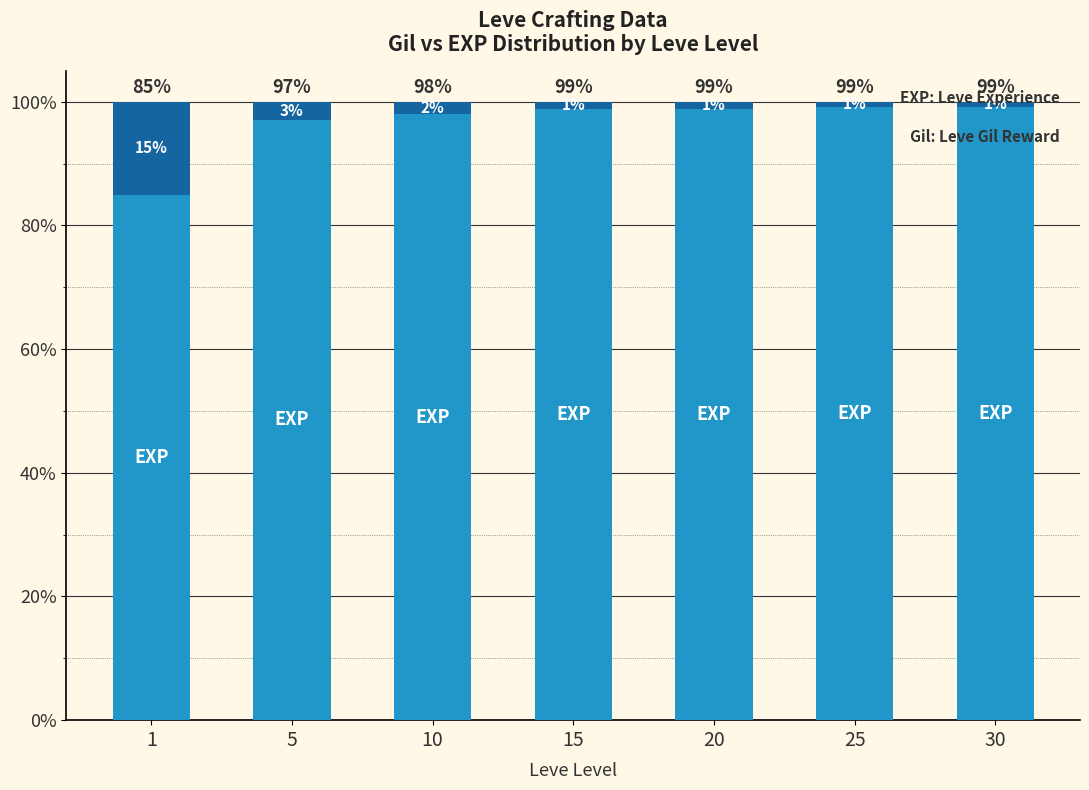

What is the total value across all series at 15?

100.0